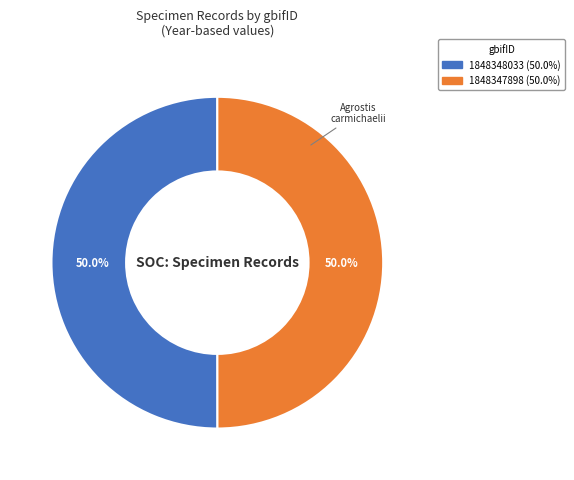

What portion of the pie excludes 1848347898?

50.0%